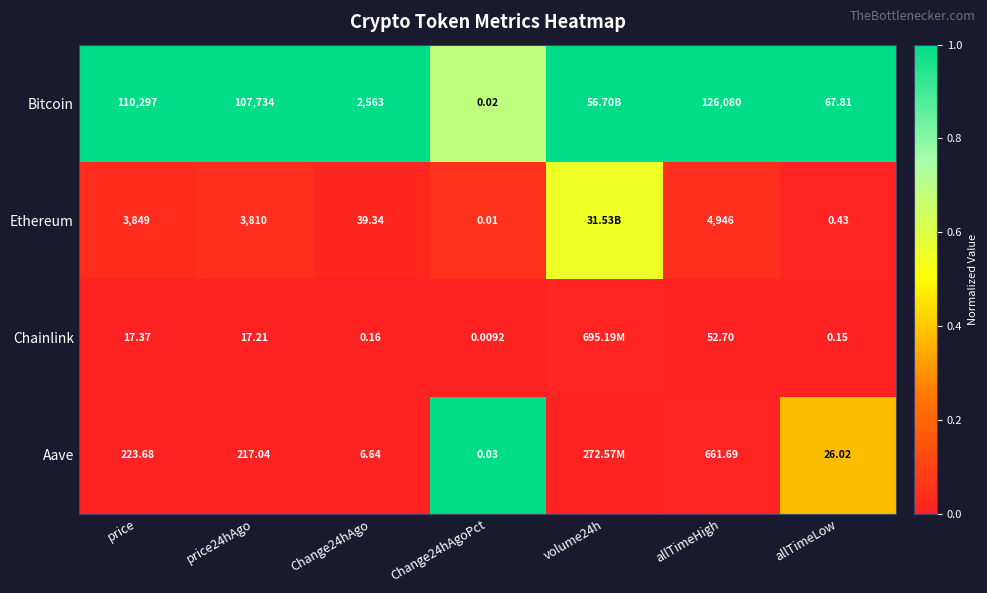

At Change24hAgo, list the series in order from smallest to largest.

Chainlink, Aave, Ethereum, Bitcoin